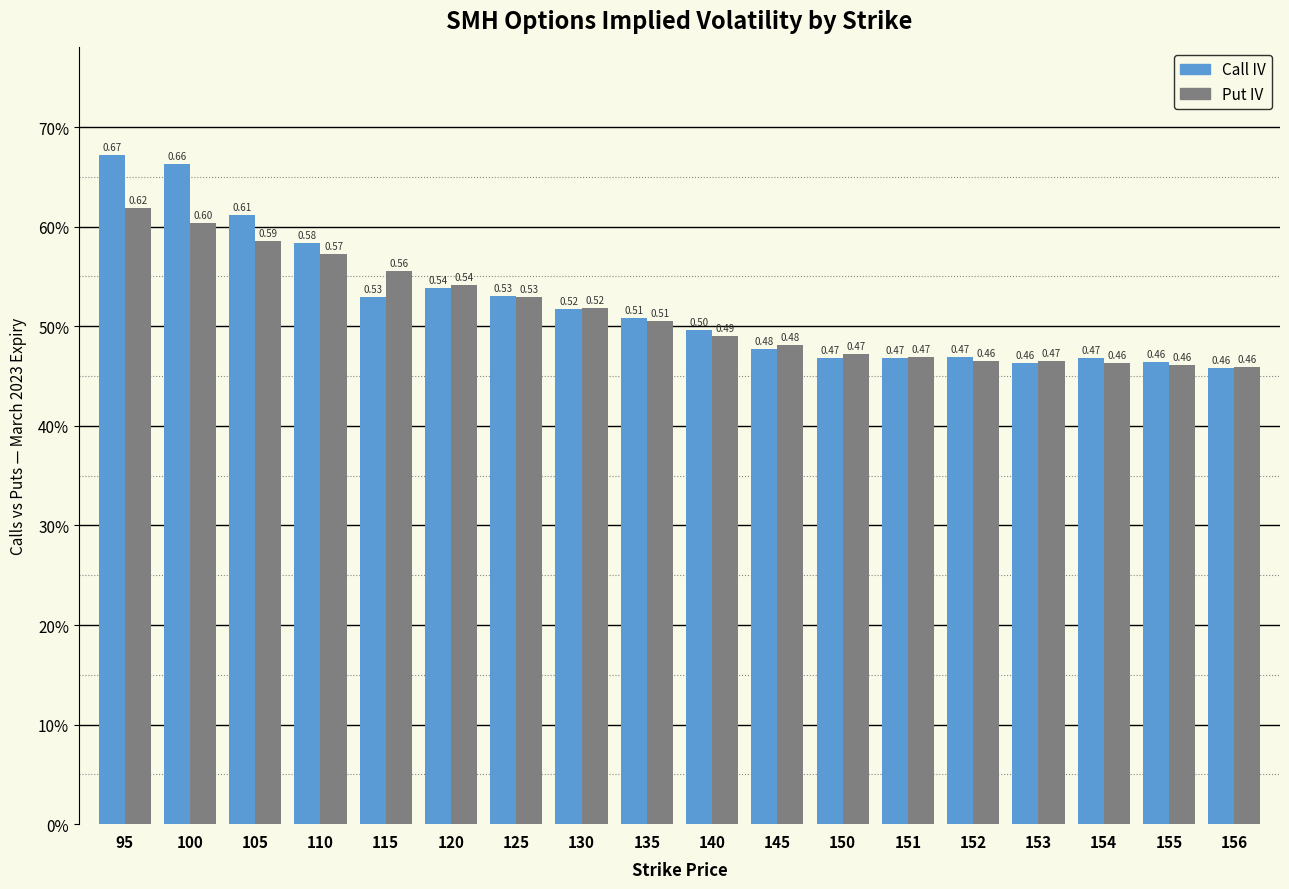

How many Call IV values are between 0 and 1?

18